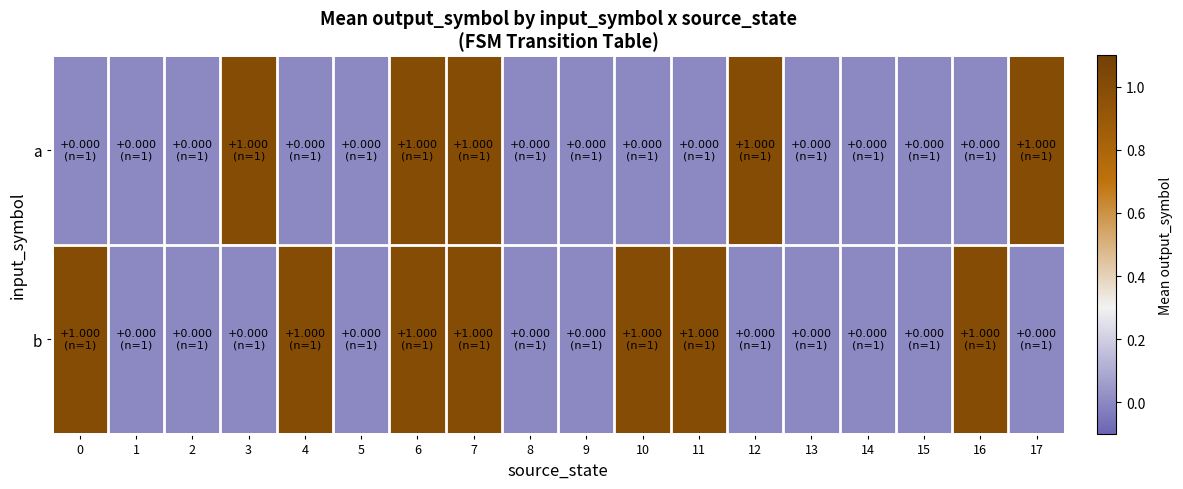

Reading left to right, transcribe all the data shown in this chart.

row_0: 0	0	0	1	0	0	1	1	0	0	0	0	1	0	0	0	0	1
row_1: 1	0	0	0	1	0	1	1	0	0	1	1	0	0	0	0	1	0